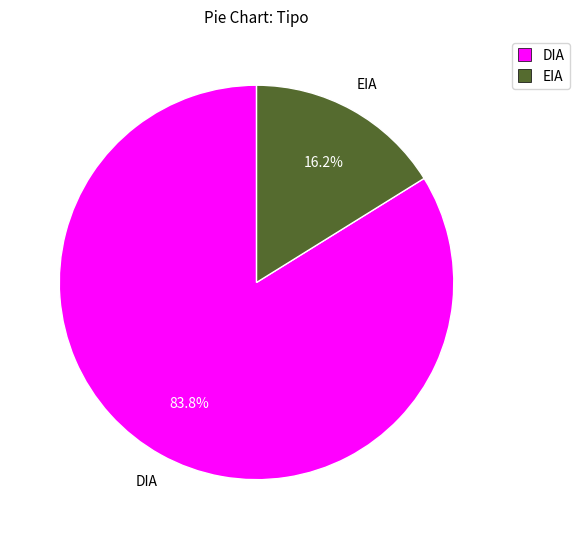

What is the largest slice in the pie chart?

DIA